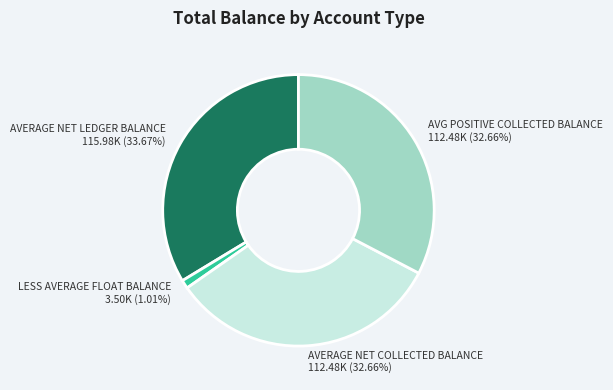

What percentage is NOT represented by LESS AVERAGE FLOAT BALANCE?

99.0%